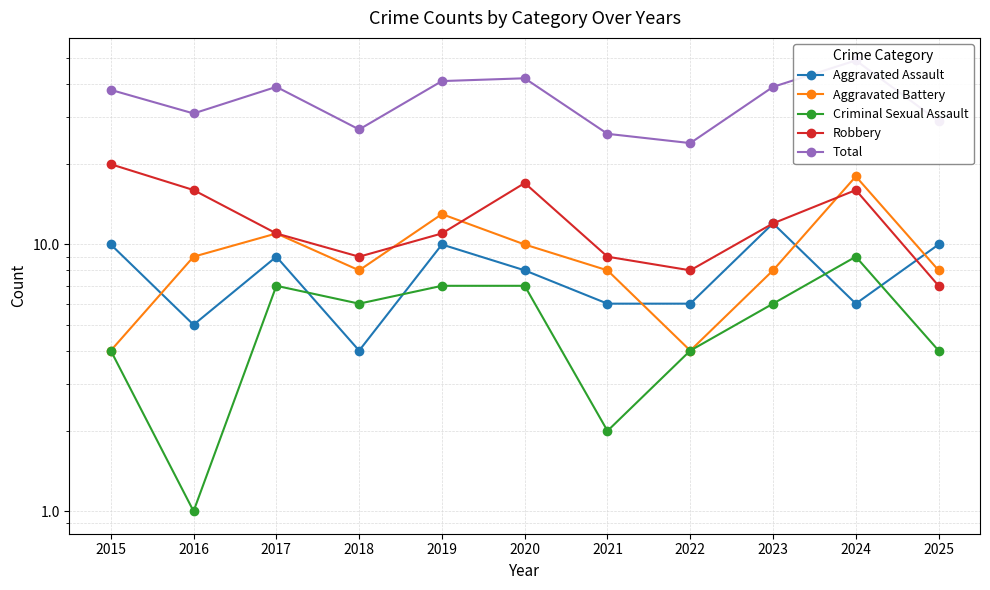

Is it true that Aggravated Battery equals 4 at 2015?

True